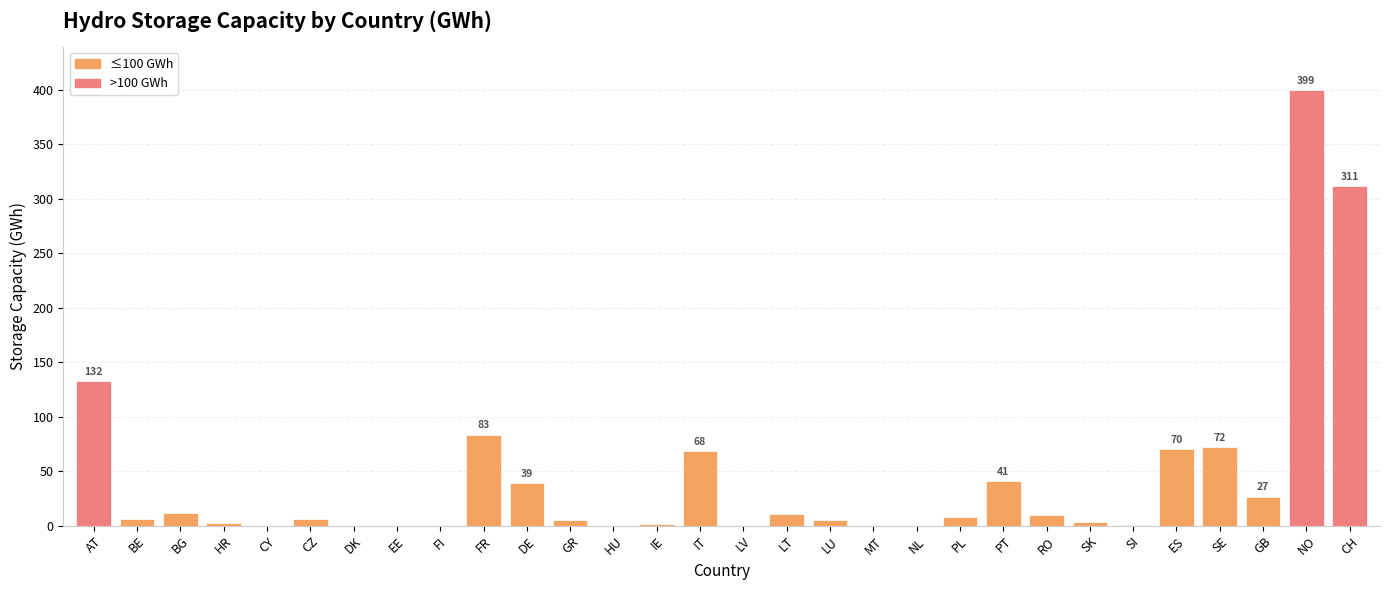

The chart shows a value of 10.2 at RO. True or false?

True